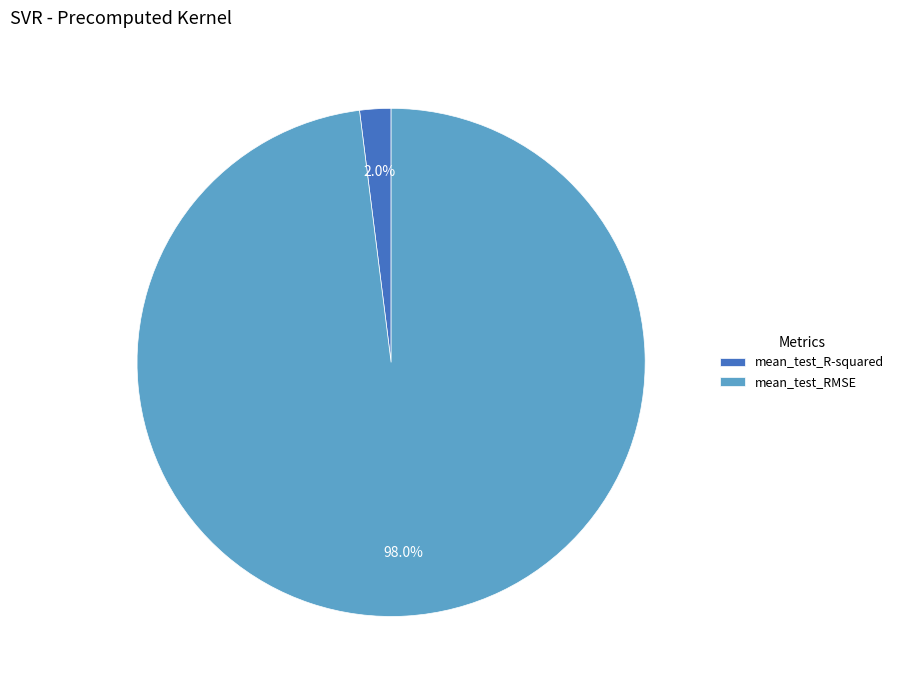

To the nearest percent, what is the combined percentage of mean_test_R-squared and mean_test_RMSE?

100%